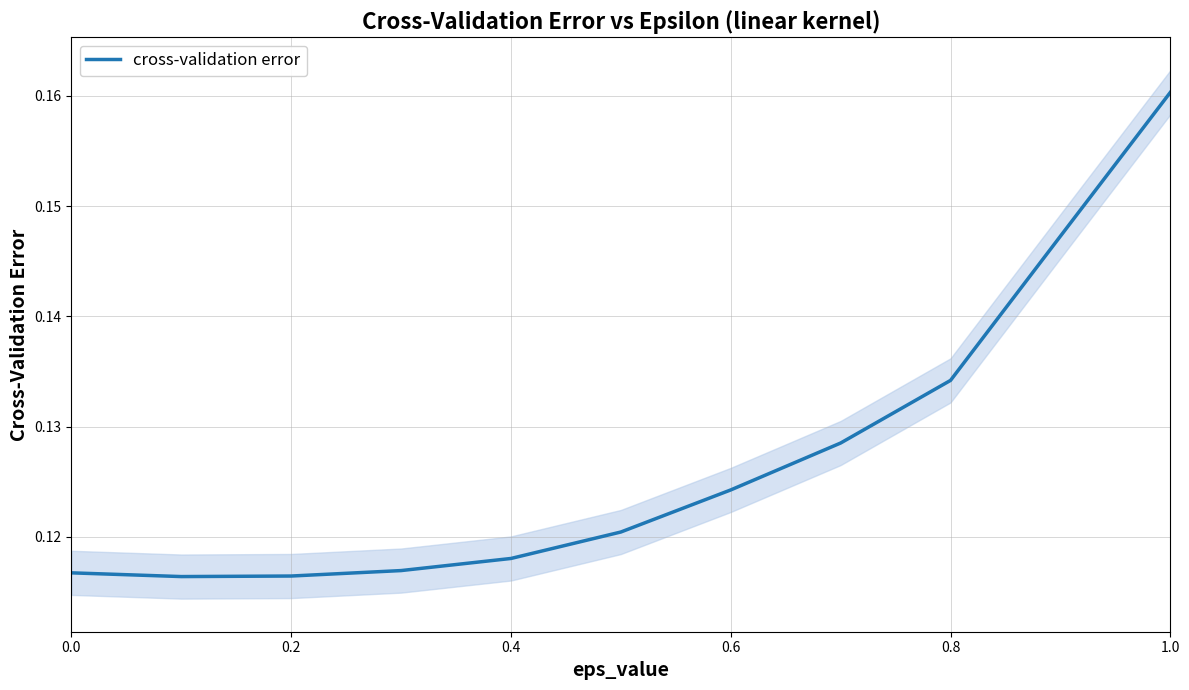

The value of cross-validation error at 0.8 is 0.0. True or false?

False